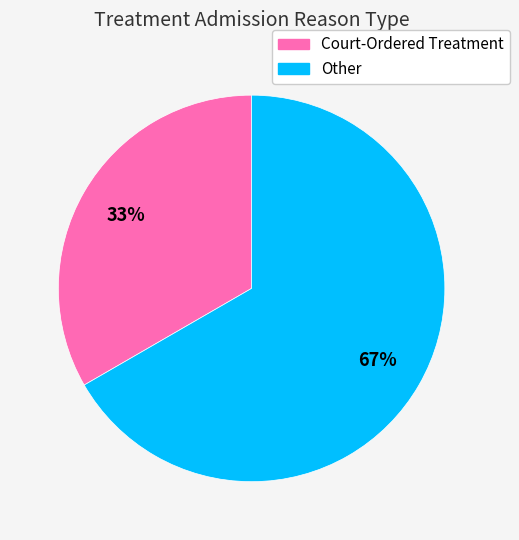

Is it true that Court-Ordered Treatment is 27% of the pie?

False